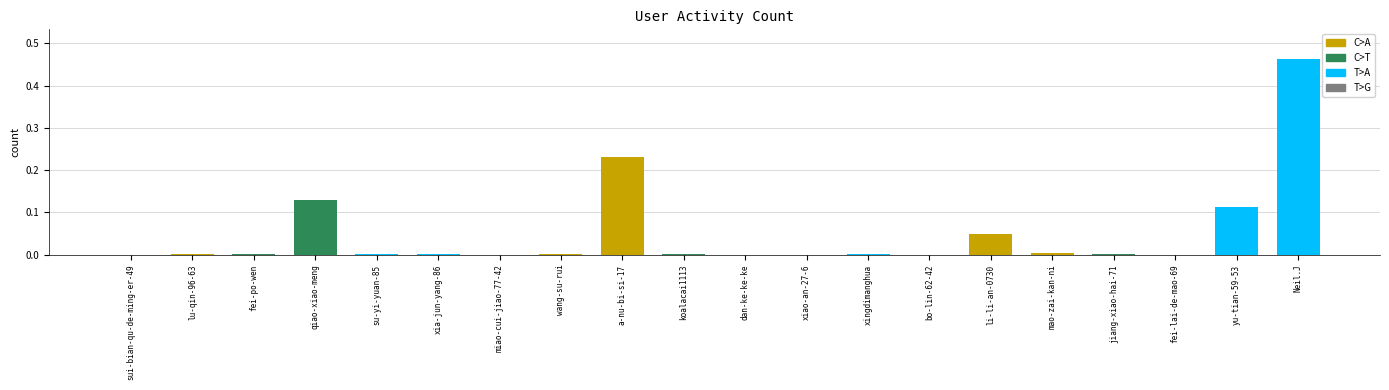

What is the sum of all values?

1.0